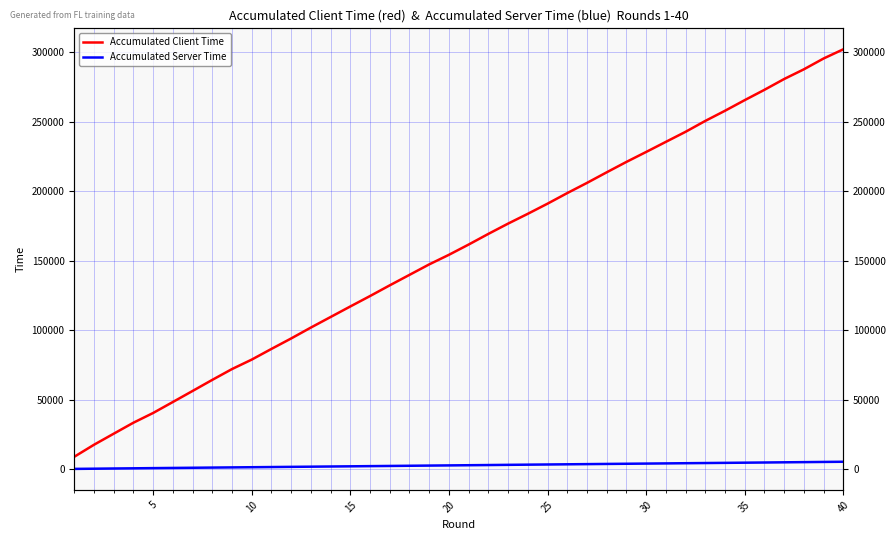

Rank the series by their maximum value, from highest to lowest.

Accumulated Client Time, Accumulated Server Time